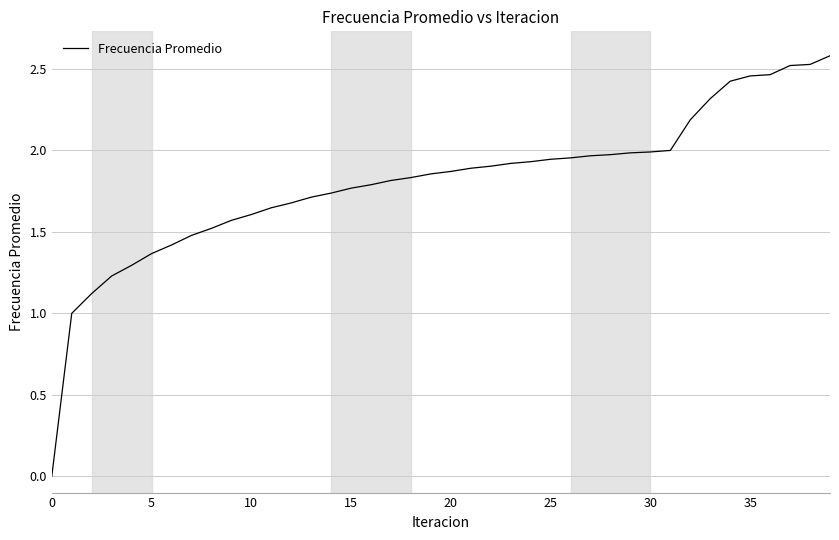

What is the difference between the maximum and minimum values?

2.6